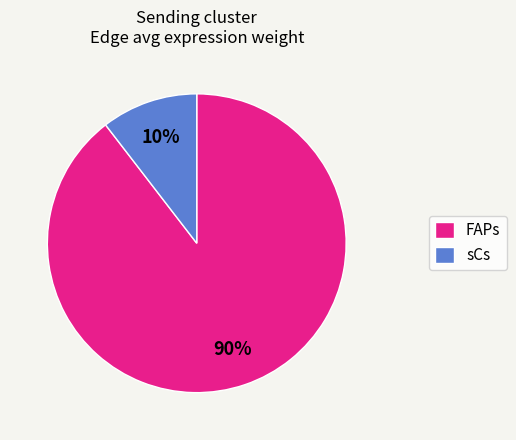

How many segments does this pie chart have?

2